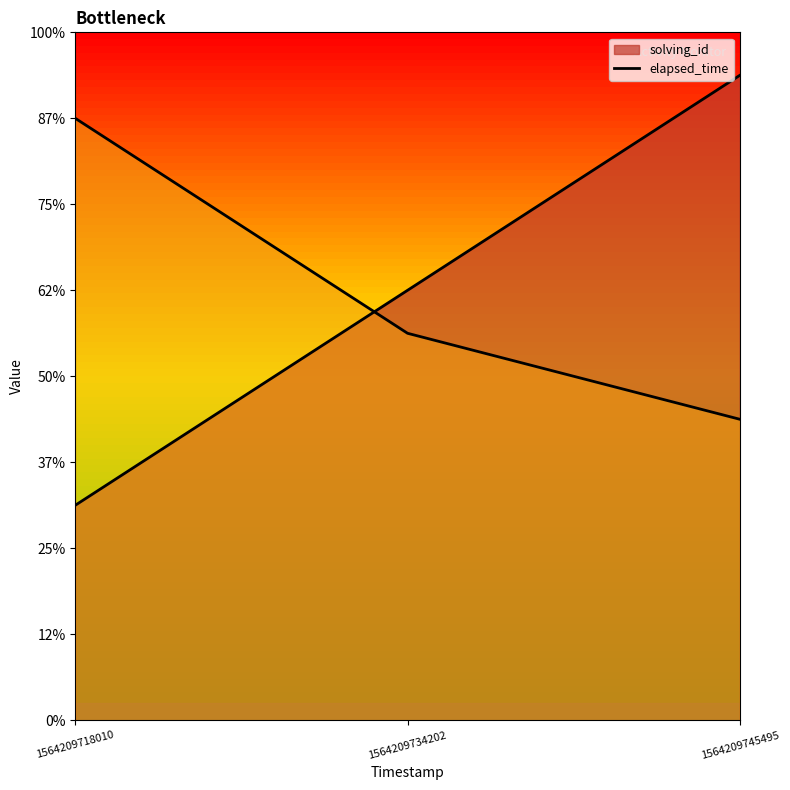

Count the values in the range 7000 to 14000.

3